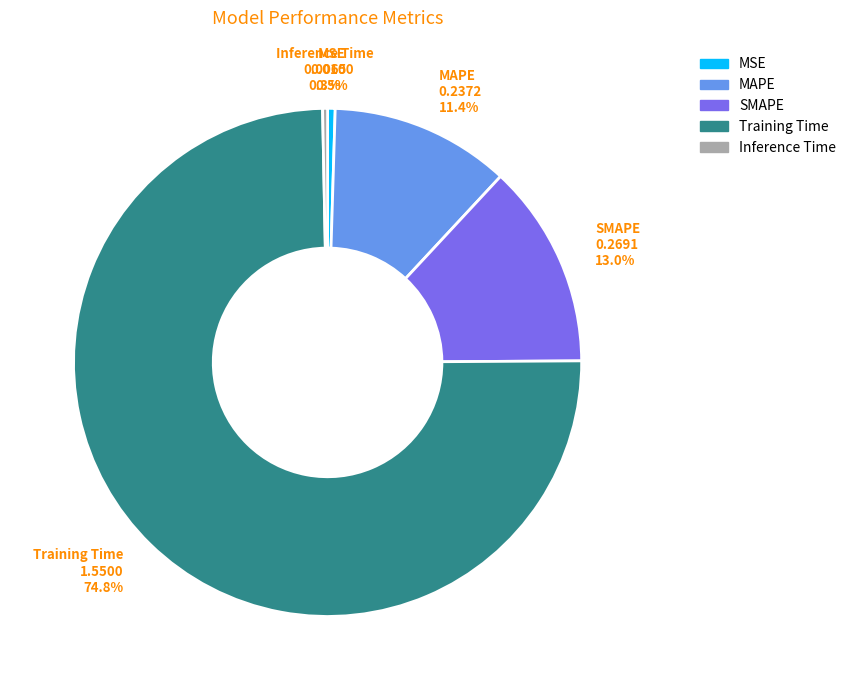

Does any single category account for the majority?

Yes